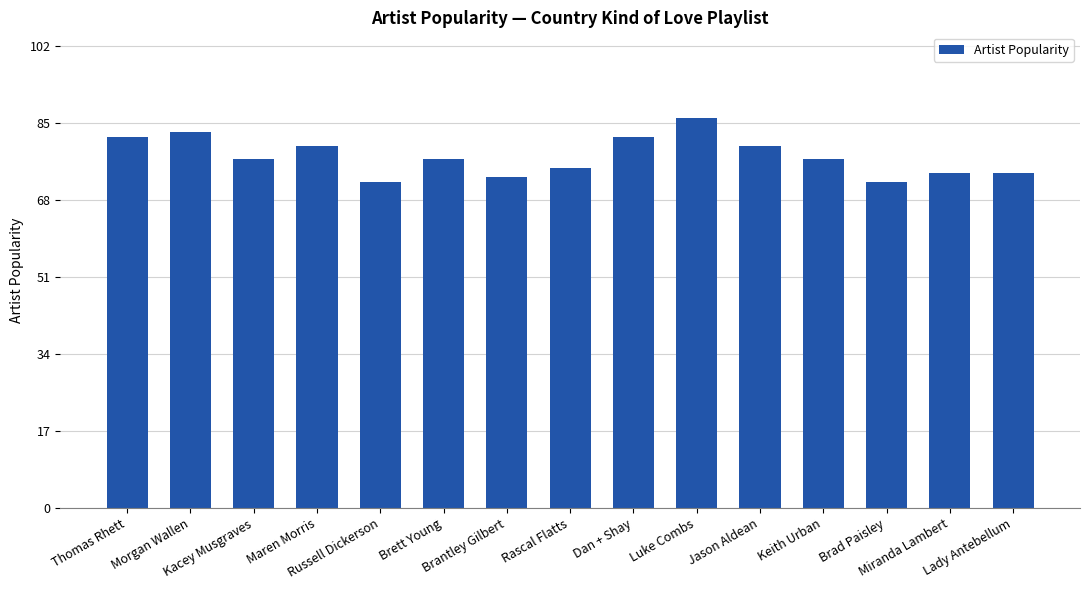

Between Miranda Lambert and Maren Morris, which is larger?

Maren Morris